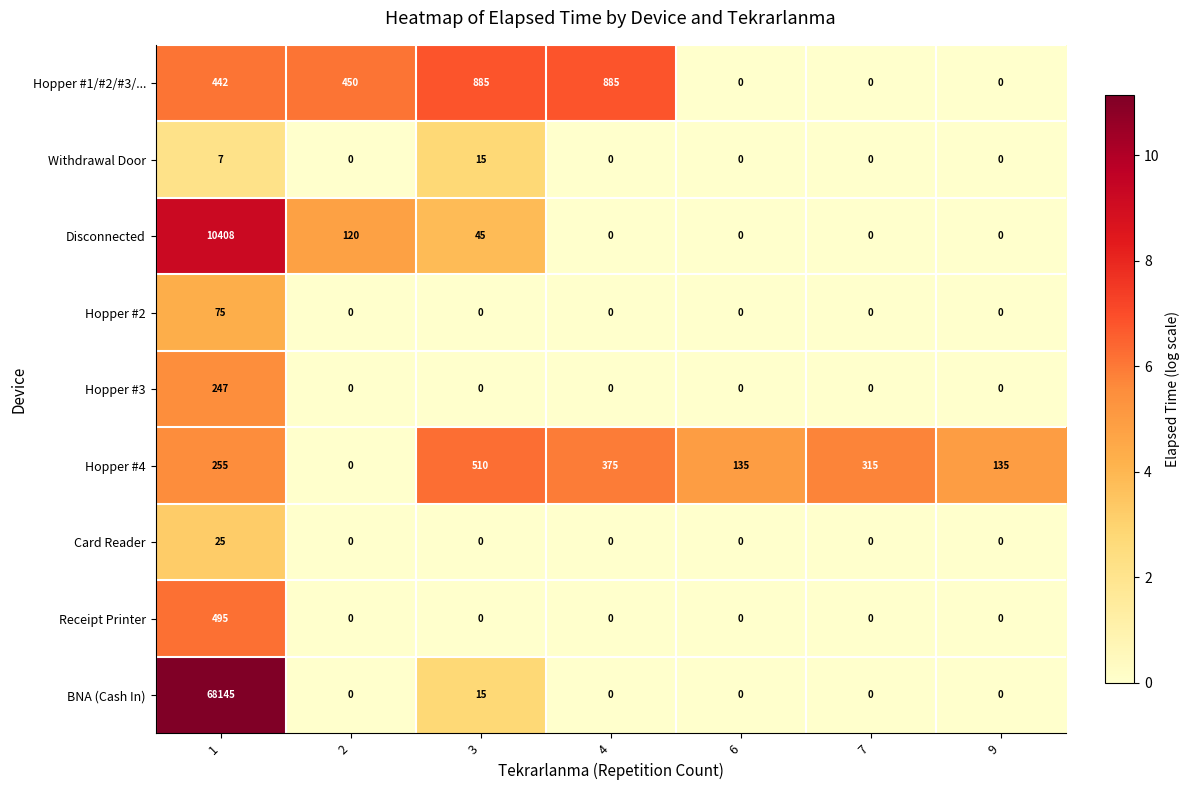

Which series changed the most between 3 and 4?

Hopper #4